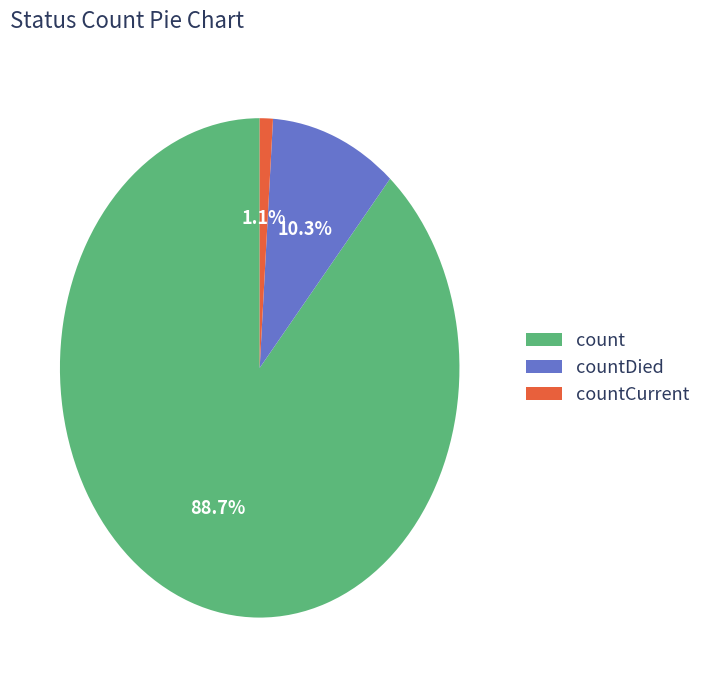

Count the number of slices in the pie.

3